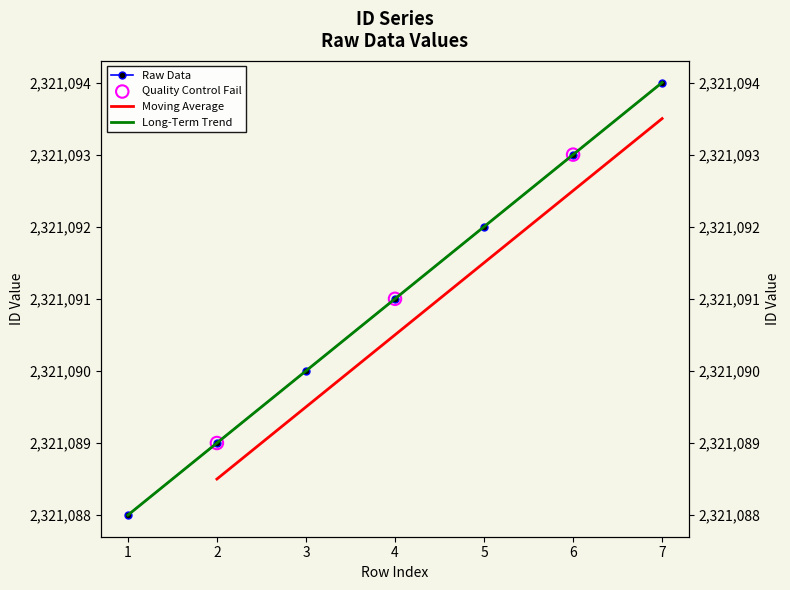

What is the change in value from 3 to 4?

+1